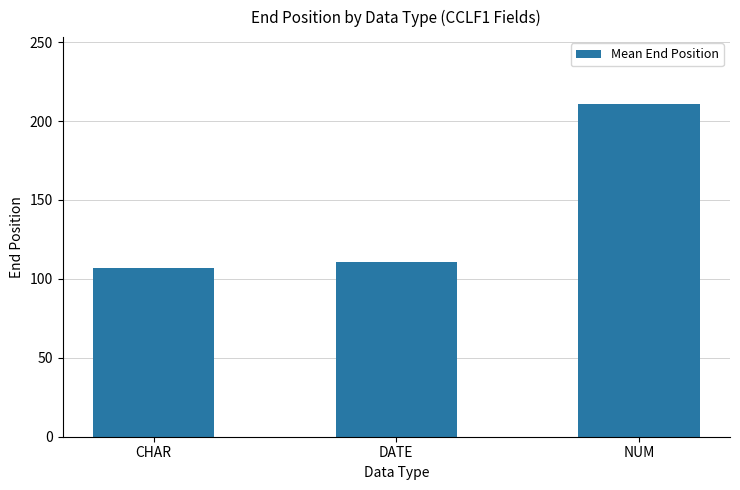

What is the difference between the second highest and minimum values?

4